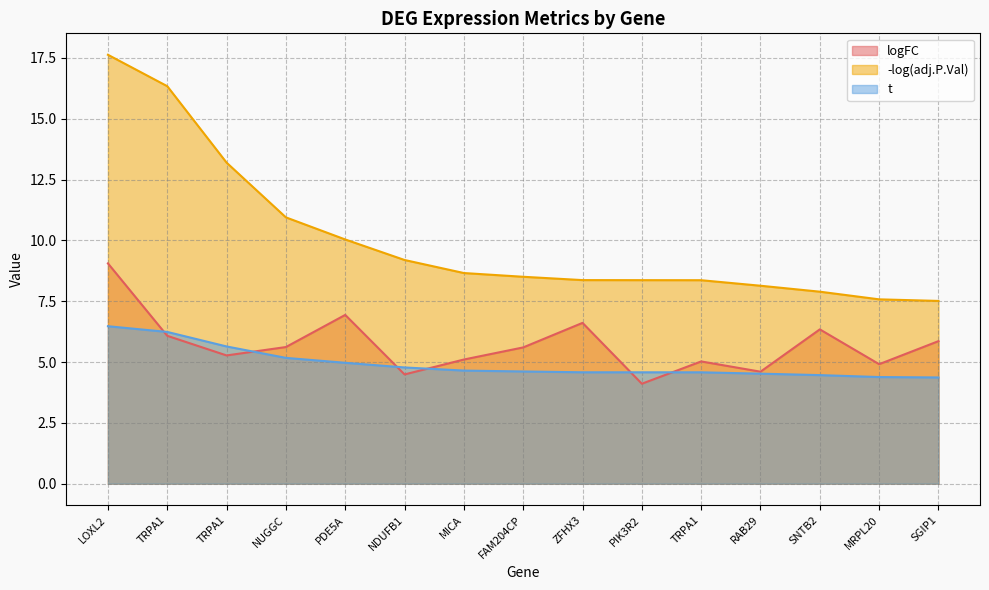

Between MICA and PIK3R2, which is larger?

MICA